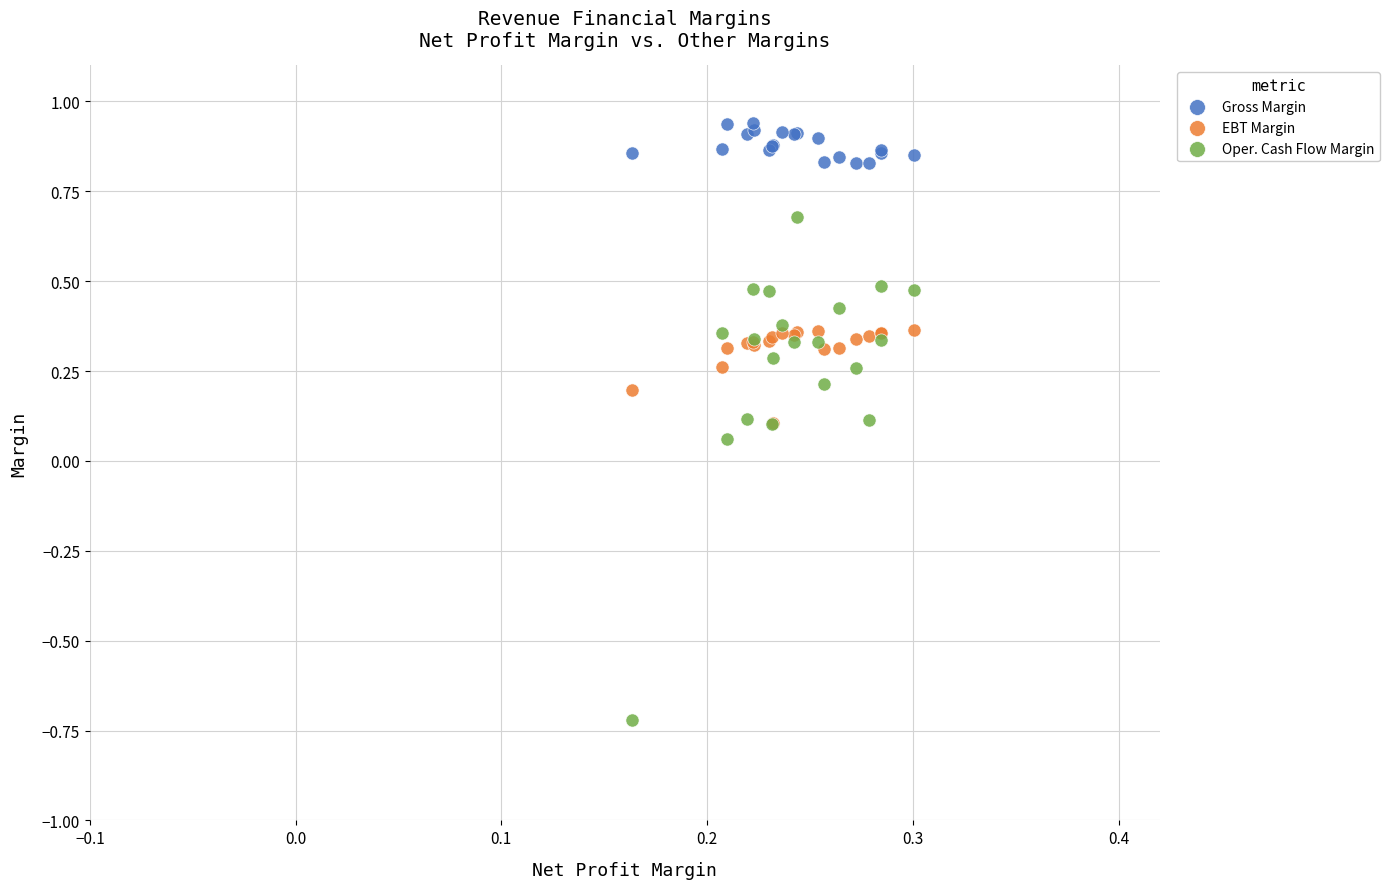

Which series contains the lowest Y value?

Oper. Cash Flow Margin